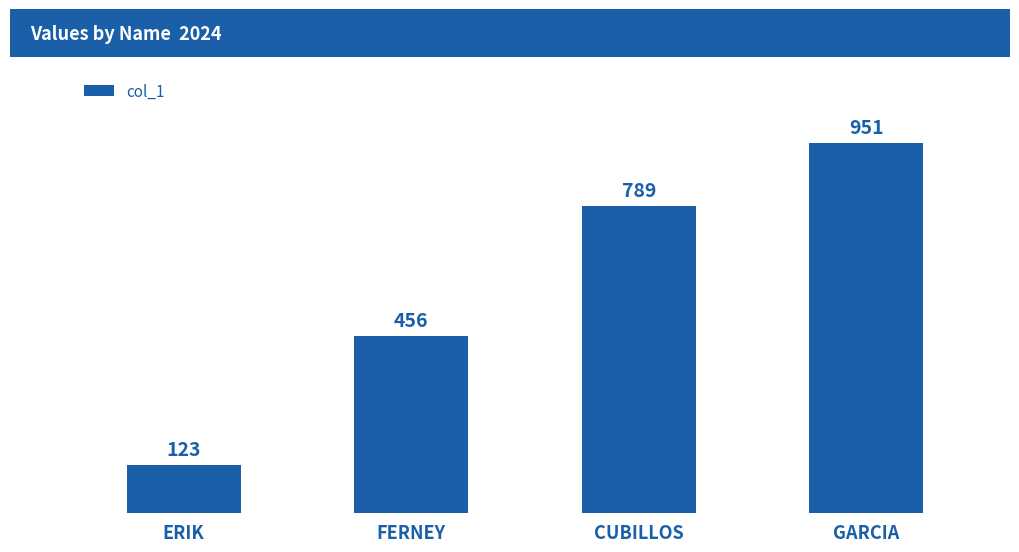

Count the number of data series in this chart.

1